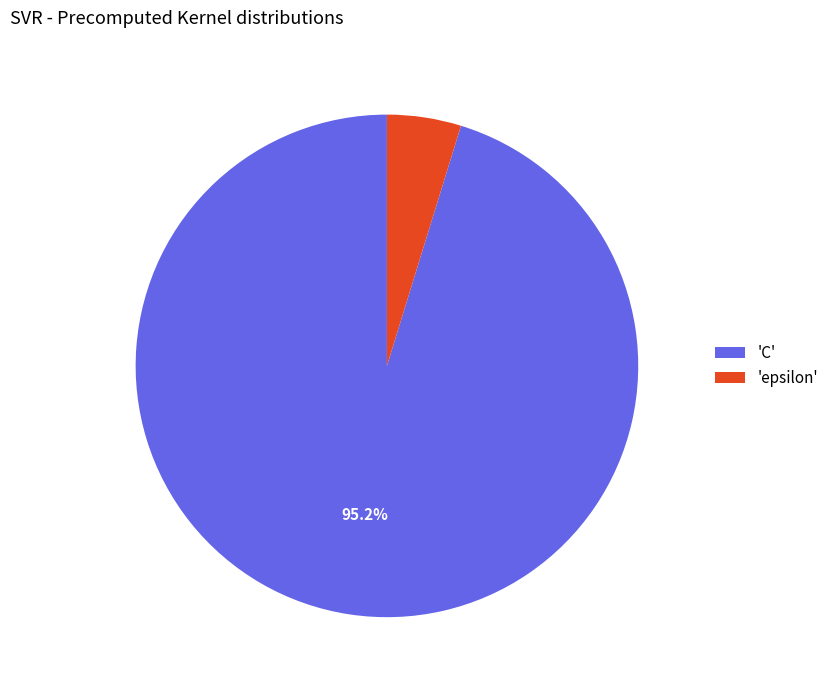

Is the sum of 'C' and 'epsilon' greater than half?

Yes